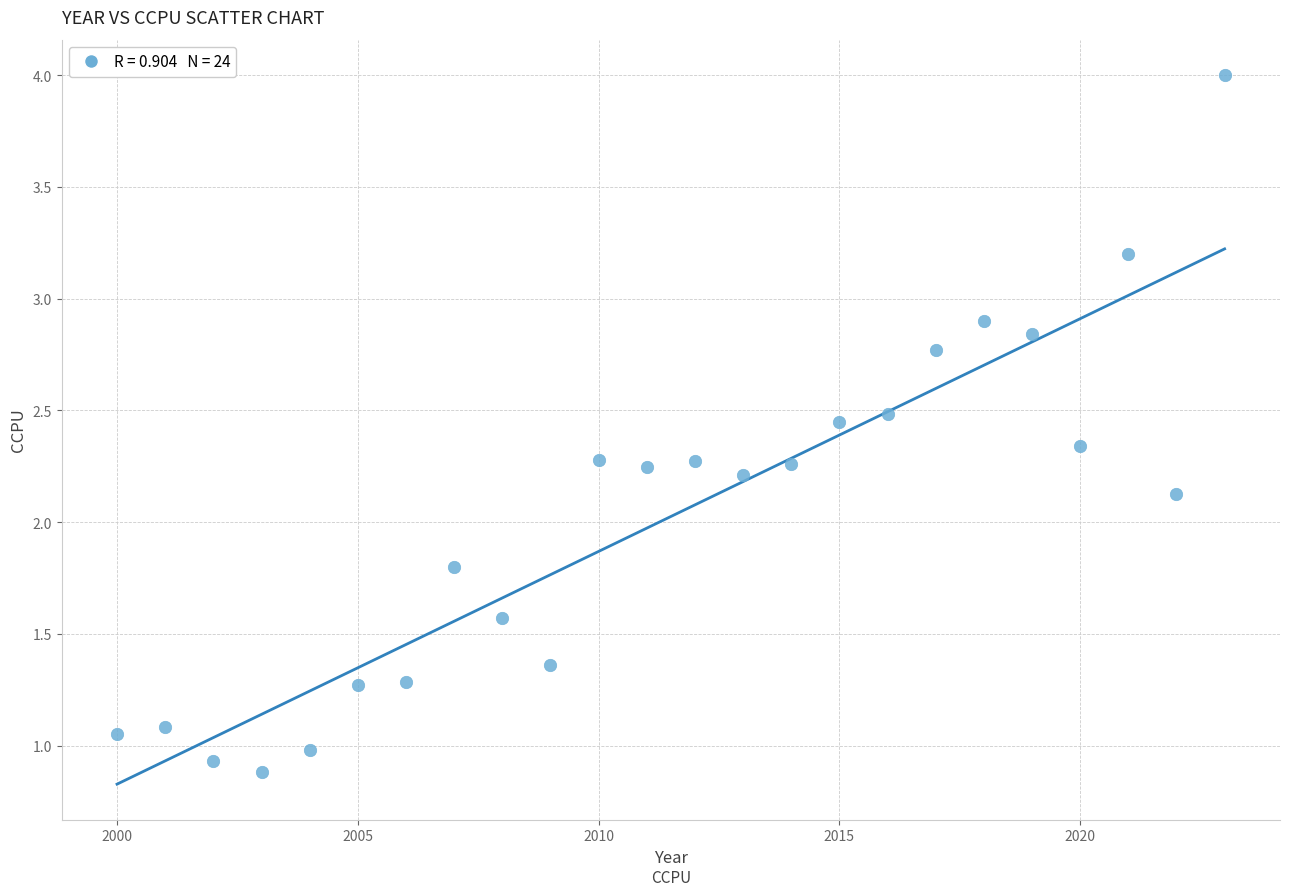

What is the range of X values (max minus min)?

23.0